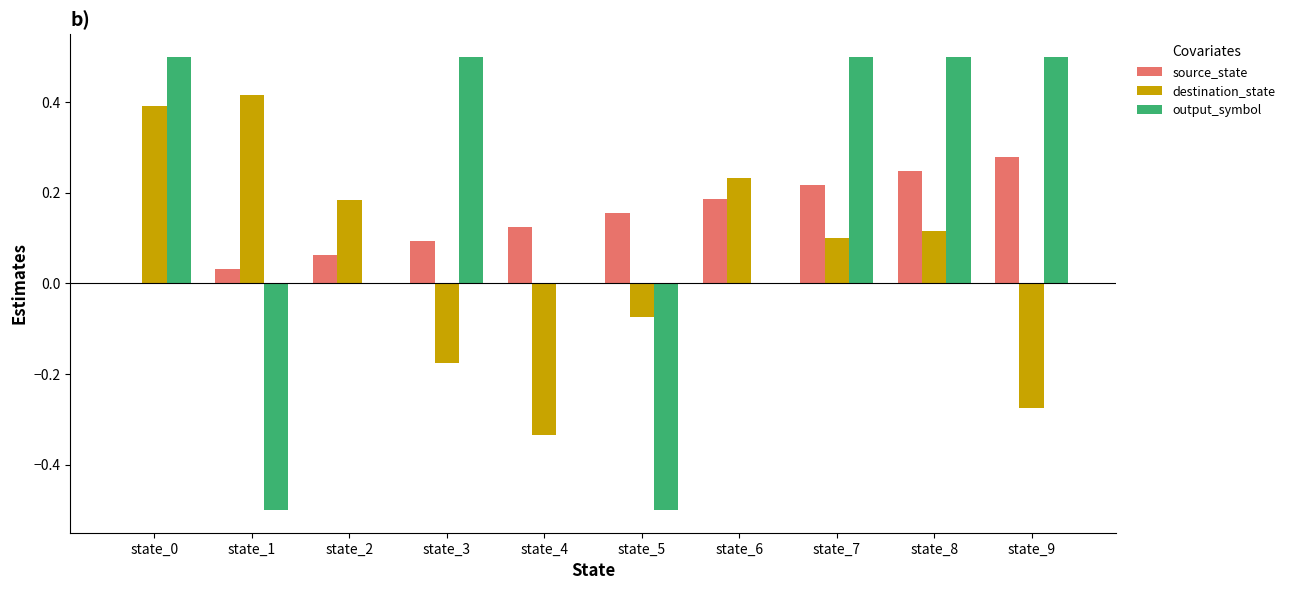

The value of output_symbol at state_3 is 0.8. True or false?

False